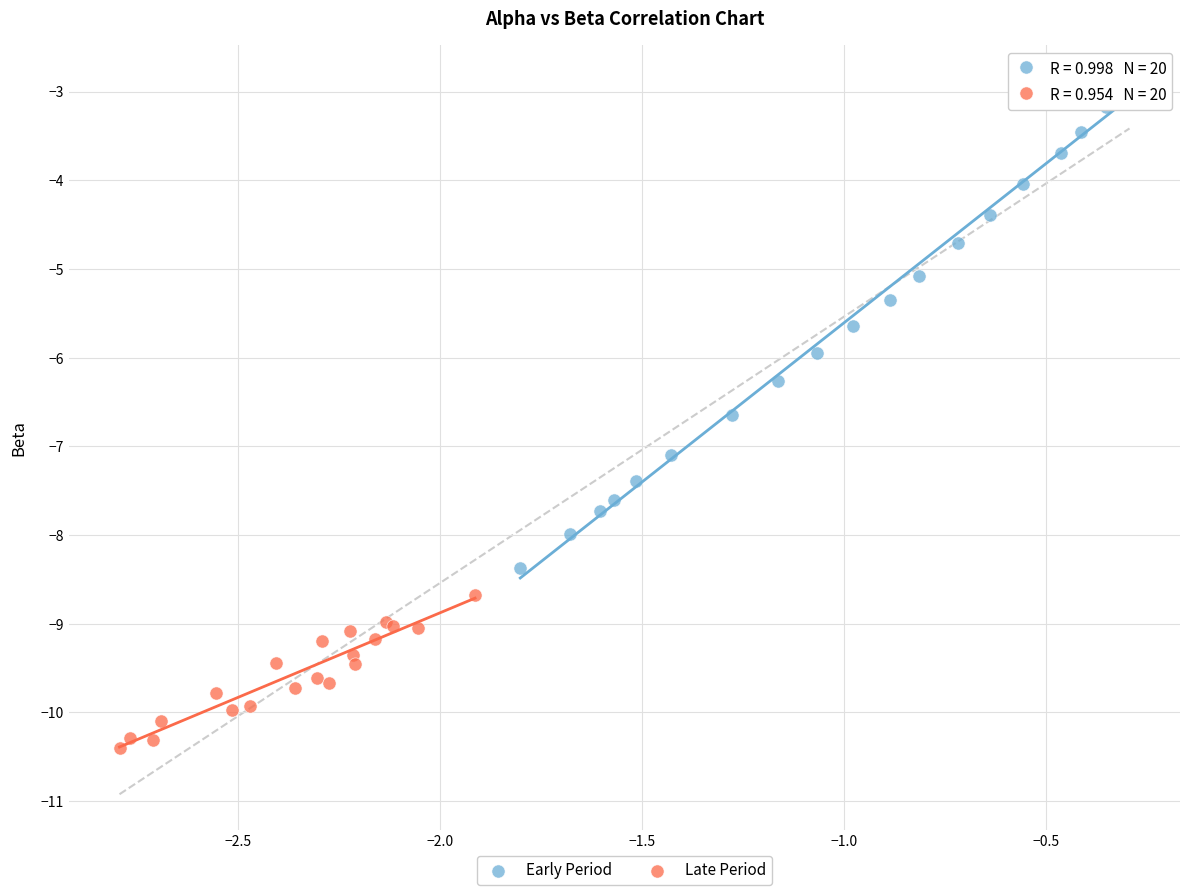

Which series contains the highest Y value?

Early Period